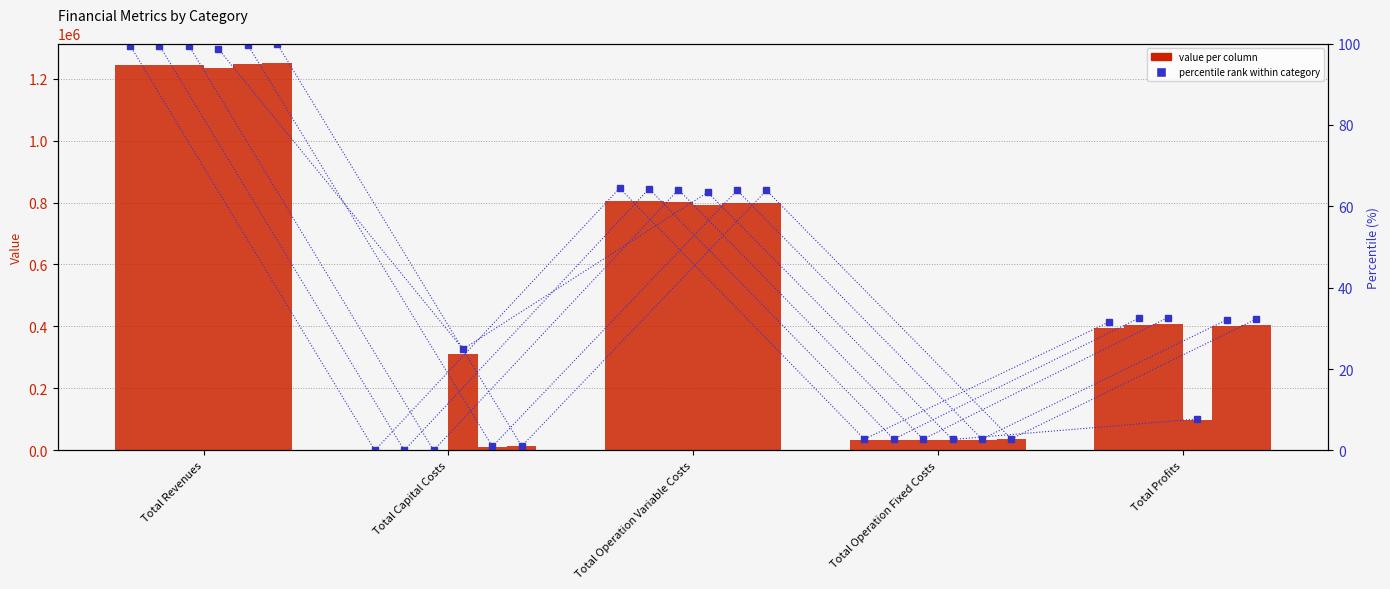

Reading left to right, transcribe all the data shown in this chart.

col_1: Total Revenues=1244562.0	Total Capital Costs=0.0	Total Operation Variable Costs=806145.5	Total Operation Fixed Costs=34552.4	Total Profits=395064.1
col_2: Total Revenues=1244562.0	Total Capital Costs=0.0	Total Operation Variable Costs=803979.0	Total Operation Fixed Costs=34552.4	Total Profits=406030.7
col_3: Total Revenues=1244562.0	Total Capital Costs=0.0	Total Operation Variable Costs=801809.6	Total Operation Fixed Costs=34552.4	Total Profits=408200.1
col_4: Total Revenues=1234653.3	Total Capital Costs=311200.0	Total Operation Variable Costs=793270.7	Total Operation Fixed Costs=33627.6	Total Profits=96555.0
col_5: Total Revenues=1247444.5	Total Capital Costs=12000.0	Total Operation Variable Costs=799308.7	Total Operation Fixed Costs=34888.6	Total Profits=401247.2
col_6: Total Revenues=1250715.2	Total Capital Costs=12800.0	Total Operation Variable Costs=799215.3	Total Operation Fixed Costs=35309.0	Total Profits=403391.0